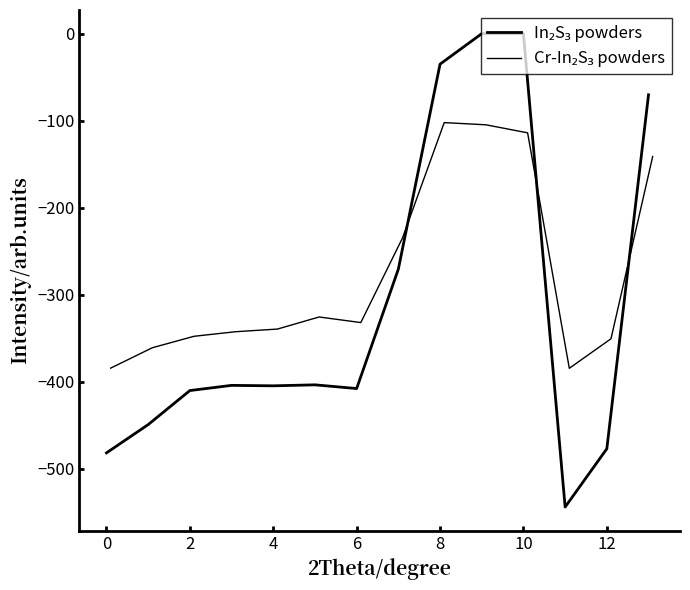

How many distinct data groups are displayed?

2